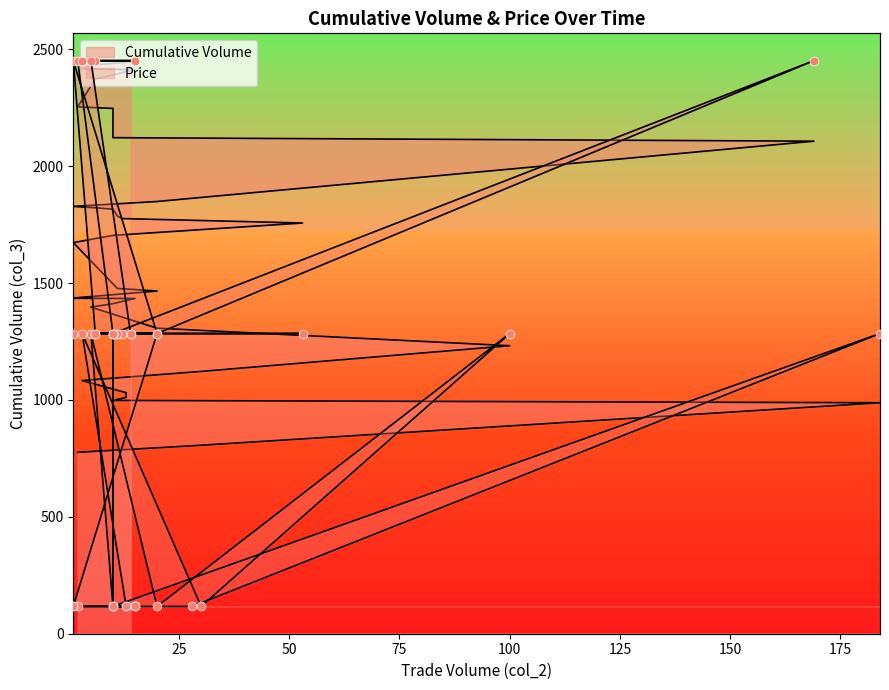

Which series has the widest spread of Y values?

Cumulative Volume